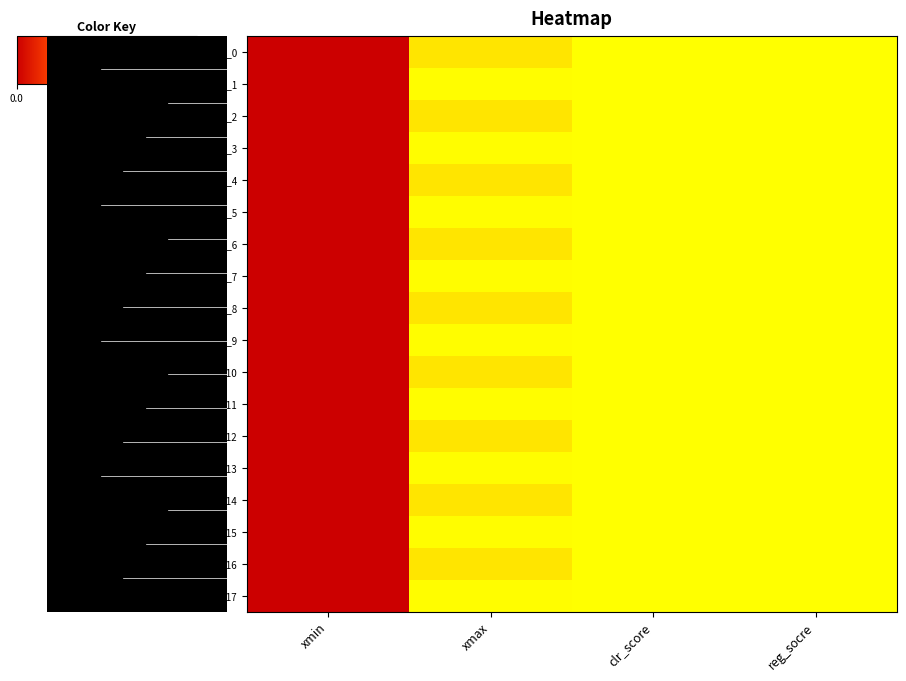

List the series in order of their peak value, lowest first.

row_0, row_1, row_2, row_3, row_4, row_5, row_6, row_7, row_8, row_9, row_10, row_11, row_12, row_13, row_14, row_15, row_16, row_17